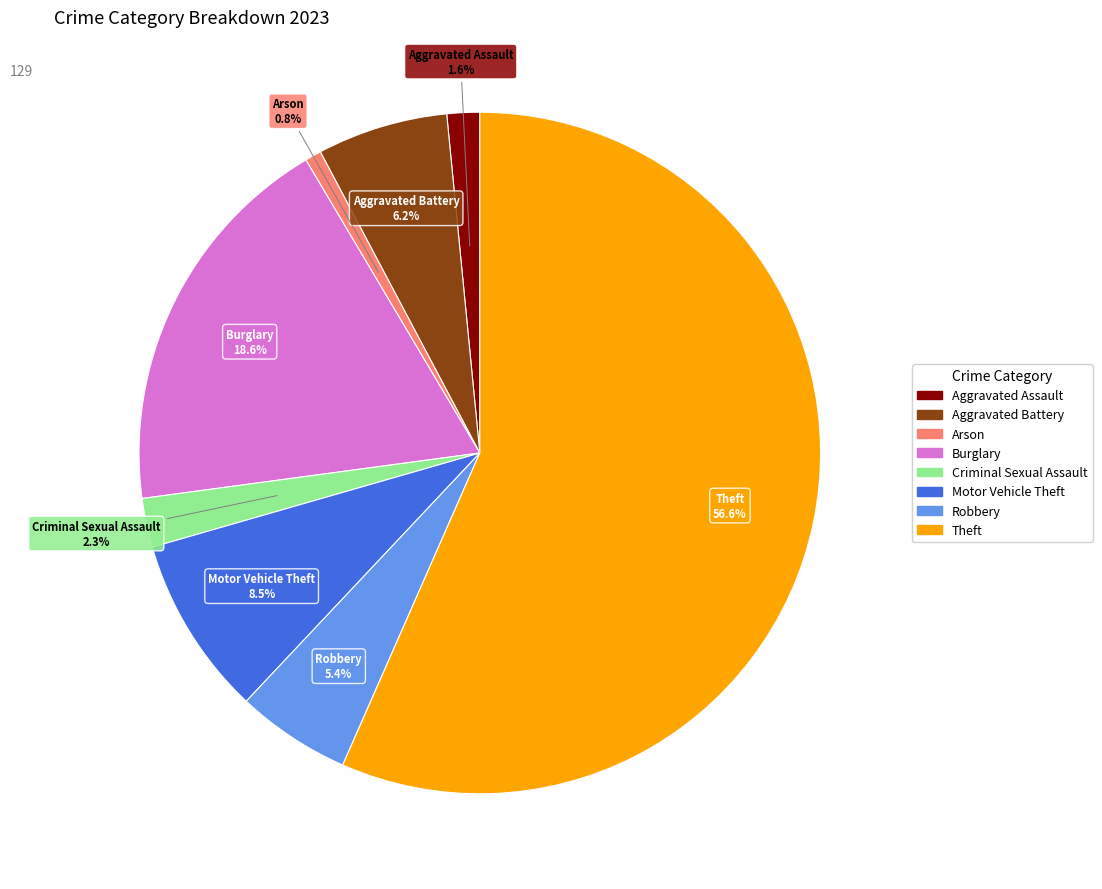

Does any single category account for the majority?

Yes